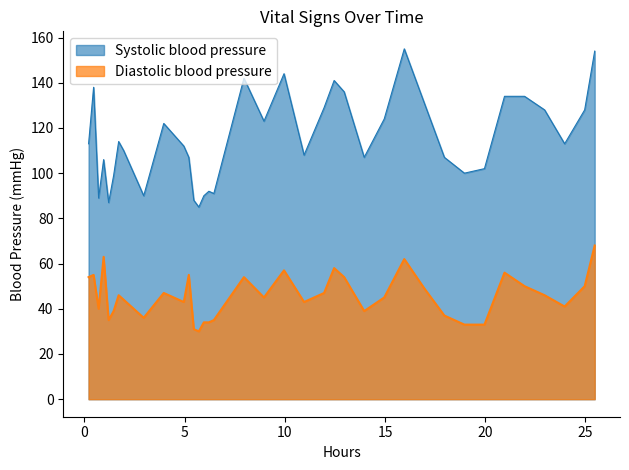

Which series has the largest total across all categories?

Systolic blood pressure